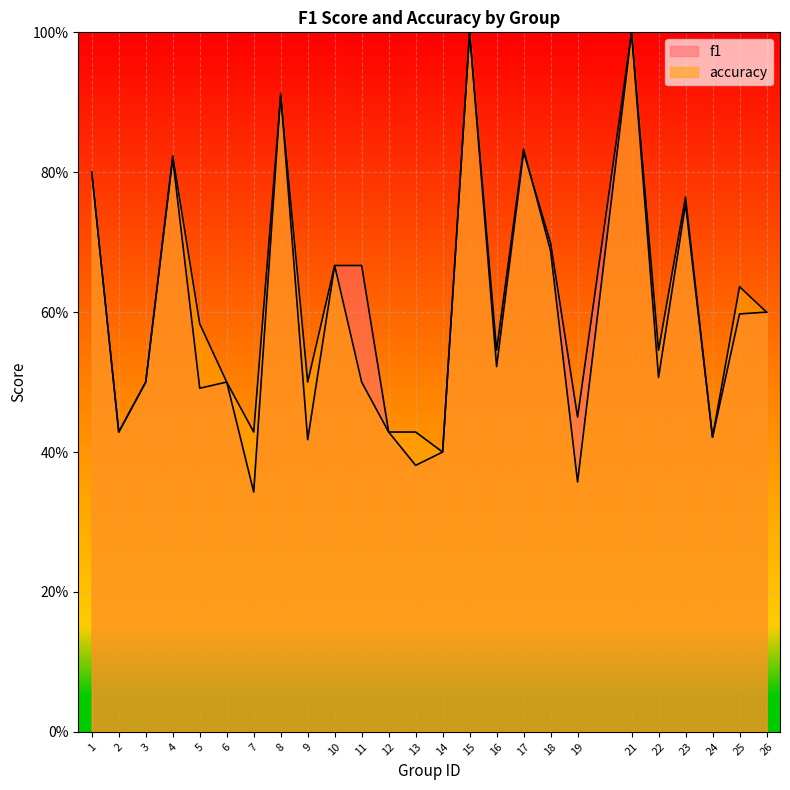

Which series has the largest total across all categories?

accuracy